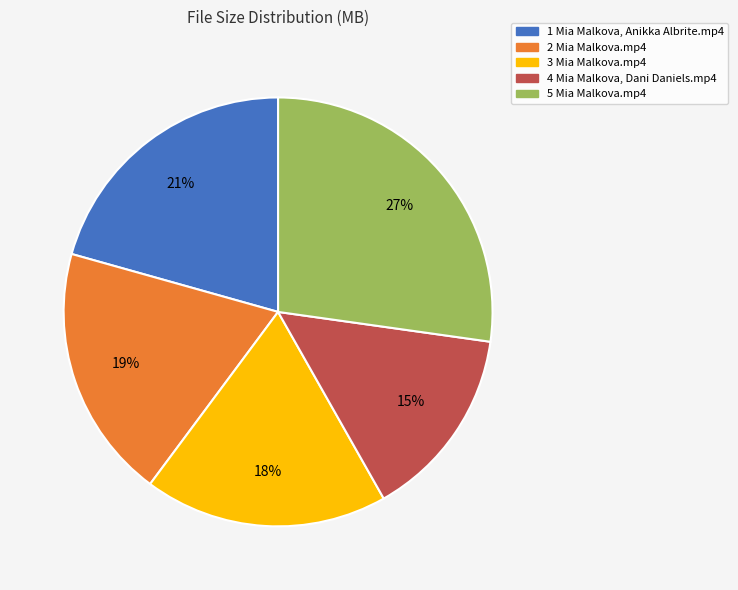

Rank the categories by value from lowest to highest.

4 Mia Malkova, Dani Daniels.mp4, 3 Mia Malkova.mp4, 2 Mia Malkova.mp4, 1 Mia Malkova, Anikka Albrite.mp4, 5 Mia Malkova.mp4